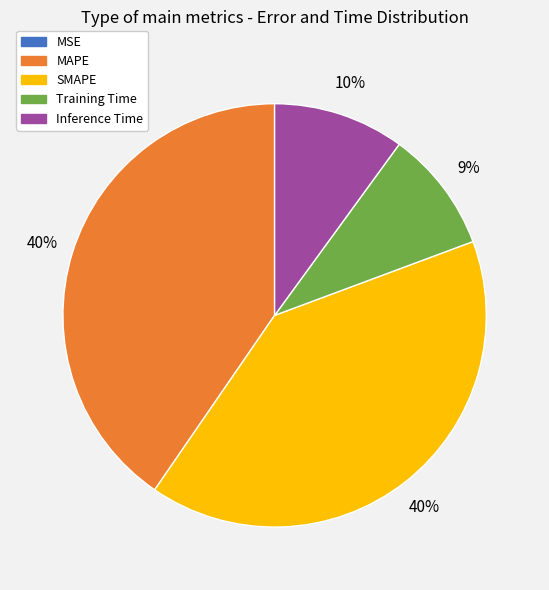

To the nearest percent, what portion does MAPE represent?

40%